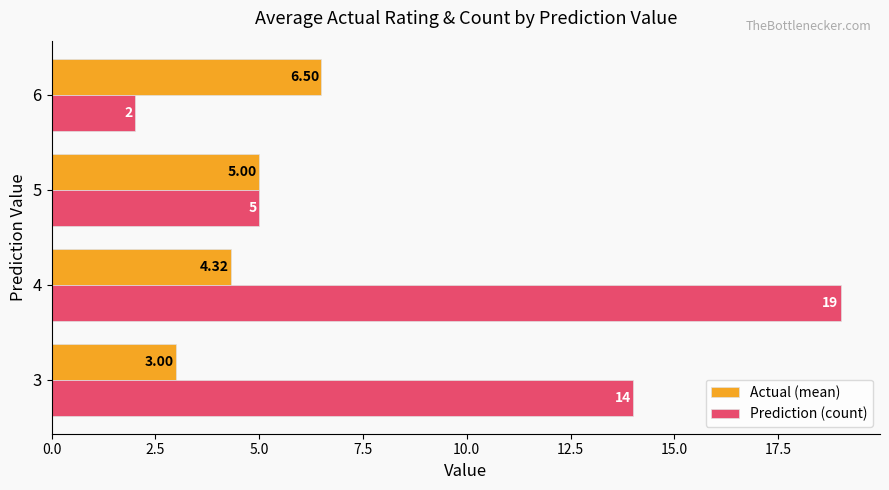

At how many categories does at least one series exceed 6?

3